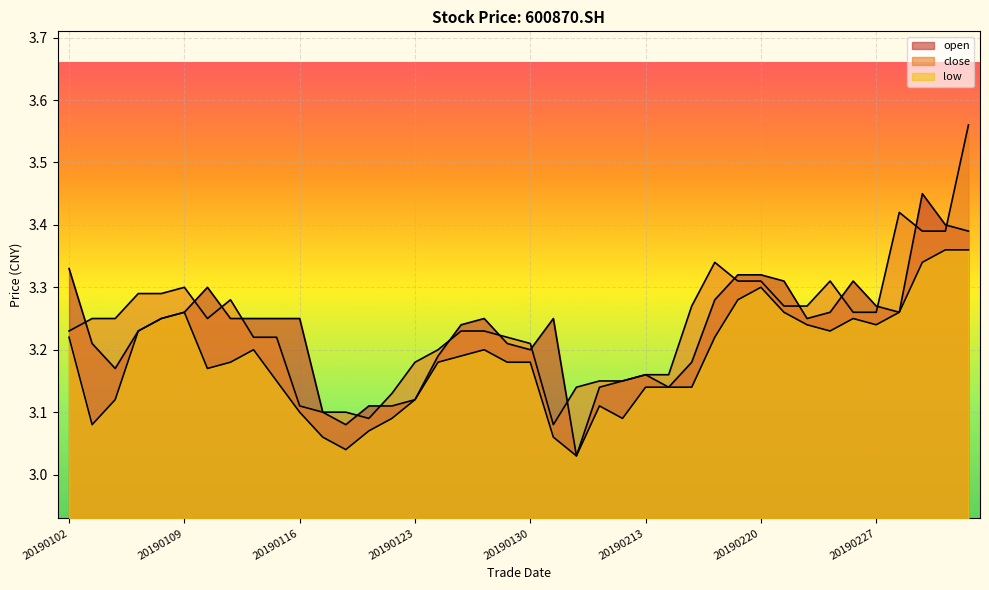

What is the difference between the maximum and second lowest values in the open series?

0.4